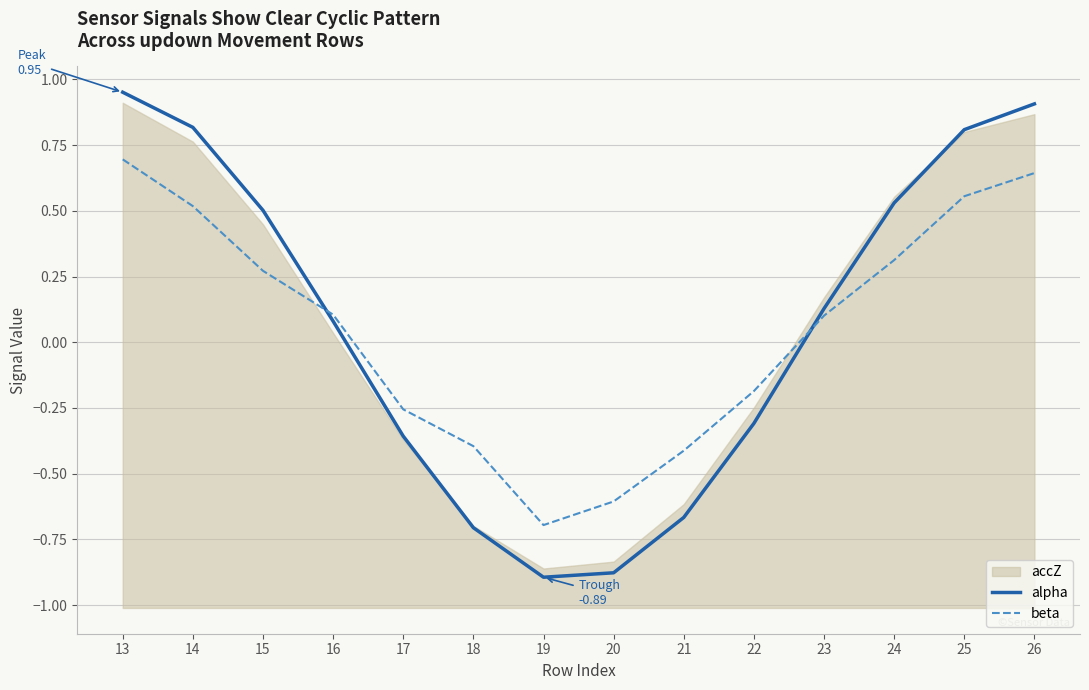

What is the value of the beta point at the 13th from the left?

0.6